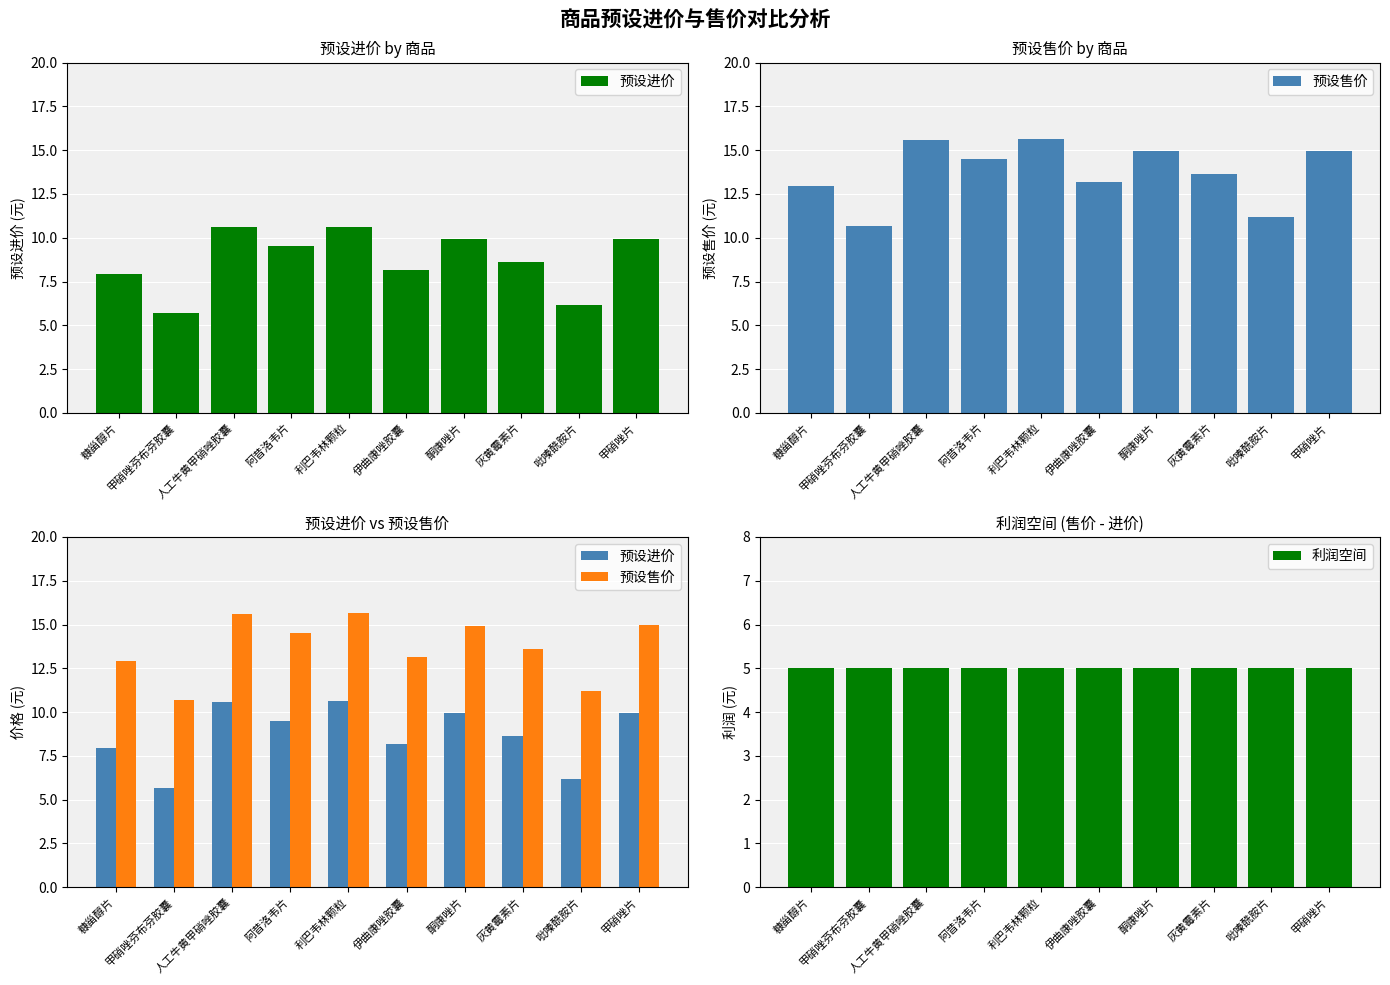

Reading right to left, list all the values displayed in this chart.

预设进价: 甲硝唑片=9.9	吡嗪酰胺片=6.2	灰黄霉素片=8.6	酮康唑片=9.9	伊曲康唑胶囊=8.2	利巴韦林颗粒=10.6	阿昔洛韦片=9.5	人工牛黄甲硝唑胶囊=10.6	甲硝唑芬布芬胶囊=5.7	糠甾醇片=7.9
预设售价: 甲硝唑片=14.9	吡嗪酰胺片=11.2	灰黄霉素片=13.6	酮康唑片=14.9	伊曲康唑胶囊=13.2	利巴韦林颗粒=15.6	阿昔洛韦片=14.5	人工牛黄甲硝唑胶囊=15.6	甲硝唑芬布芬胶囊=10.7	糠甾醇片=12.9
利润空间: 甲硝唑片=5.0	吡嗪酰胺片=5.0	灰黄霉素片=5.0	酮康唑片=5.0	伊曲康唑胶囊=5.0	利巴韦林颗粒=5.0	阿昔洛韦片=5.0	人工牛黄甲硝唑胶囊=5.0	甲硝唑芬布芬胶囊=5.0	糠甾醇片=5.0